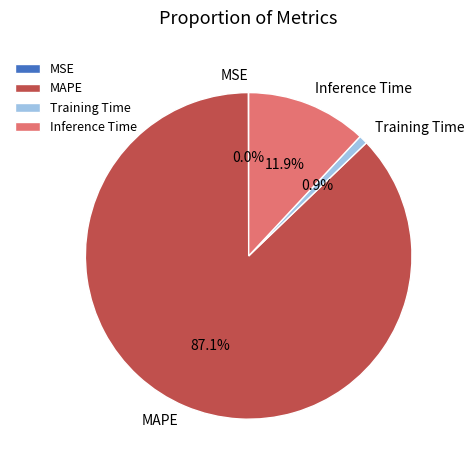

True or false: MAPE accounts for 87% of the total.

True